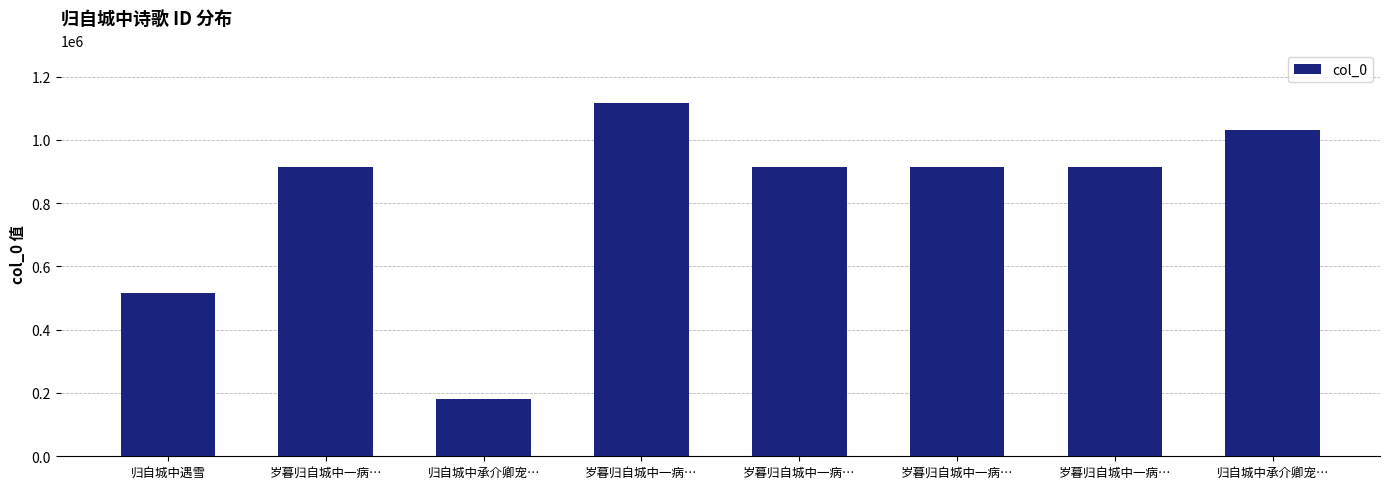

Which category has the lowest value across all series?

归自城中承介卿宠…